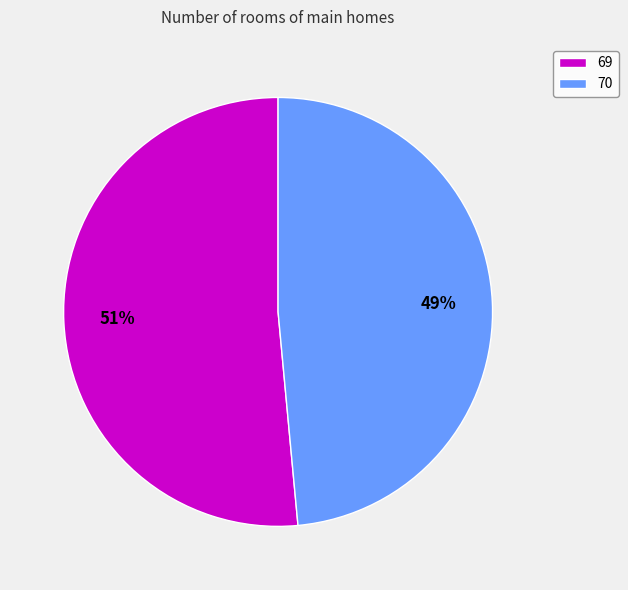

Which category has the biggest portion of the pie?

69